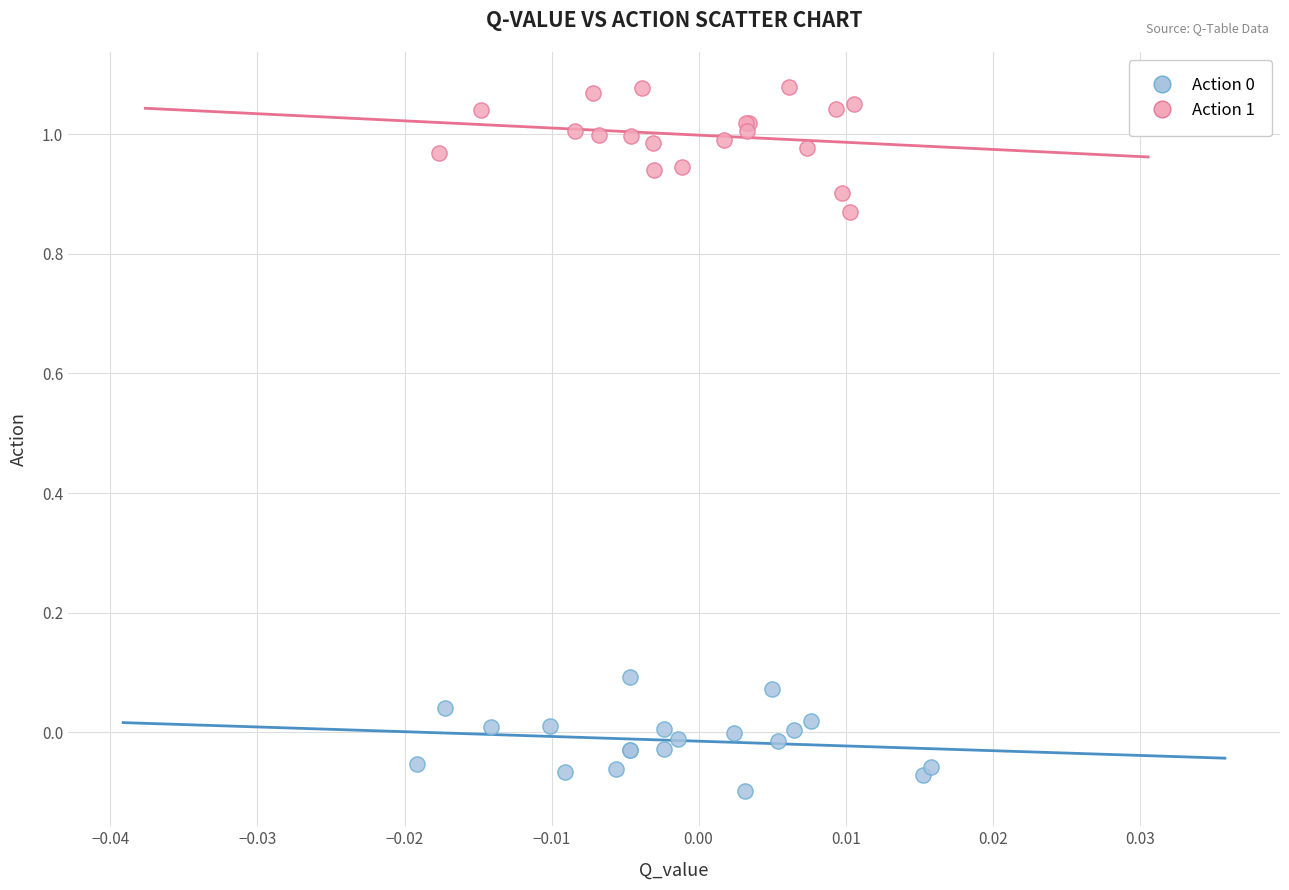

Which series reaches the maximum Y coordinate?

Action 1